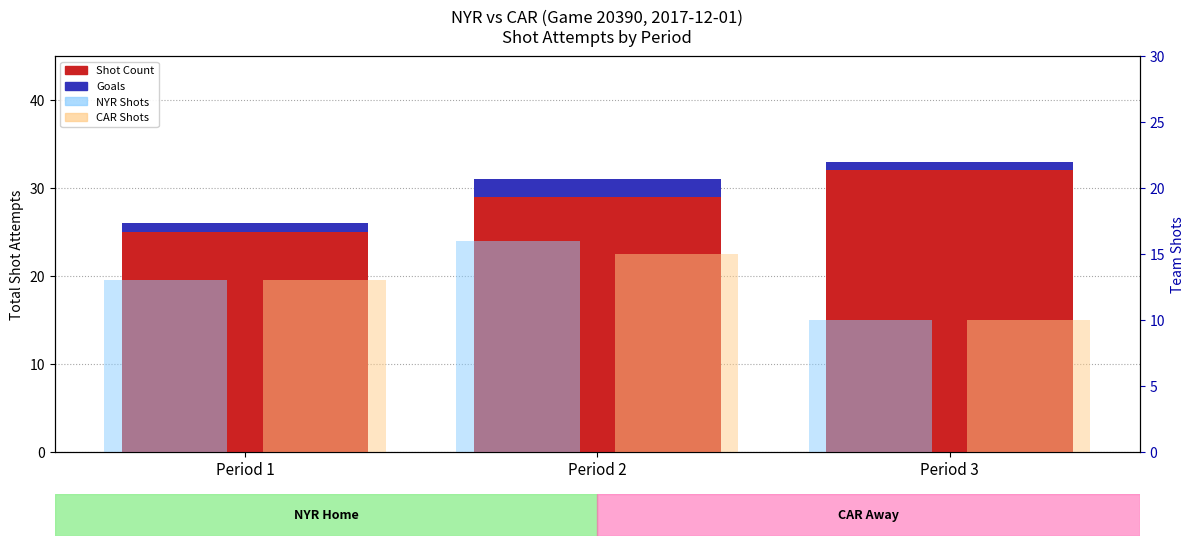

Is it true that Shot Count equals 47 at Period 1?

False